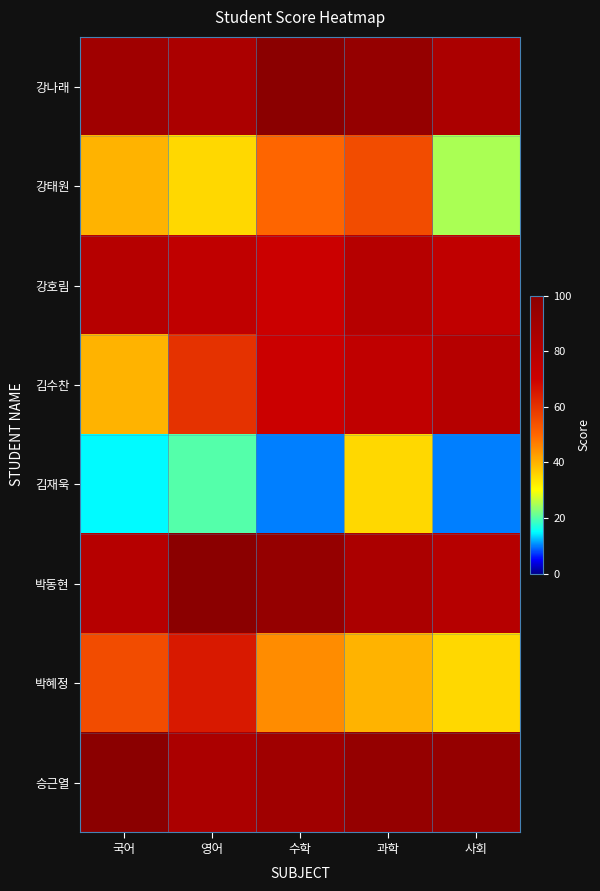

At 사회, list the series in order from largest to smallest.

승근열, 강나래, 김수찬, 박동현, 강호림, 박혜정, 강태원, 김재욱